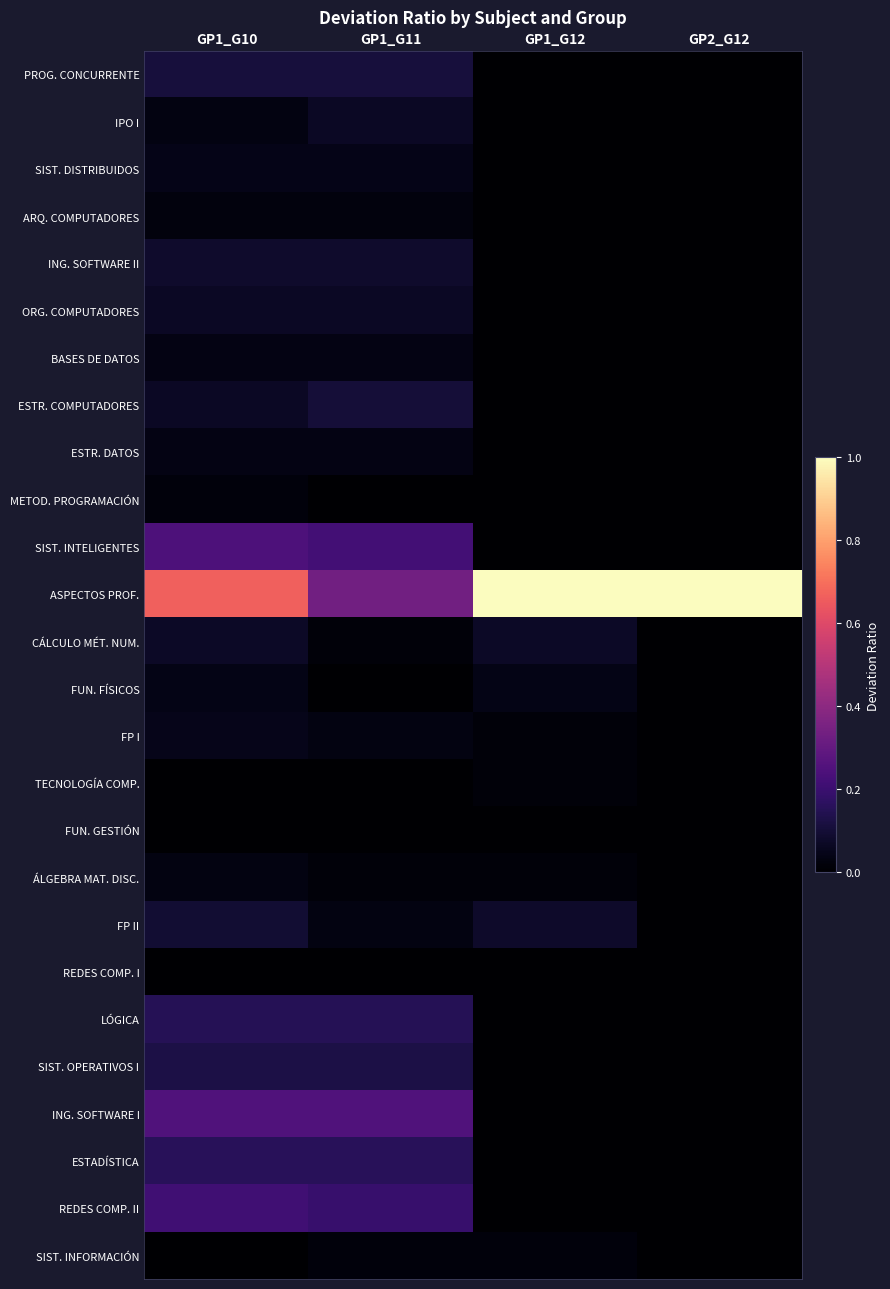

Rank the series at GP1_G12 from highest to lowest value.

ASPECTOS PROF., FP II, CÁLCULO MÉT. NUM., FUN. FÍSICOS, SIST. INFORMACIÓN, TECNOLOGÍA COMP., ÁLGEBRA MAT. DISC., FP I, PROG. CONCURRENTE, IPO I, SIST. DISTRIBUIDOS, ARQ. COMPUTADORES, ING. SOFTWARE II, ORG. COMPUTADORES, BASES DE DATOS, ESTR. COMPUTADORES, ESTR. DATOS, METOD. PROGRAMACIÓN, SIST. INTELIGENTES, FUN. GESTIÓN, REDES COMP. I, LÓGICA, SIST. OPERATIVOS I, ING. SOFTWARE I, ESTADÍSTICA, REDES COMP. II